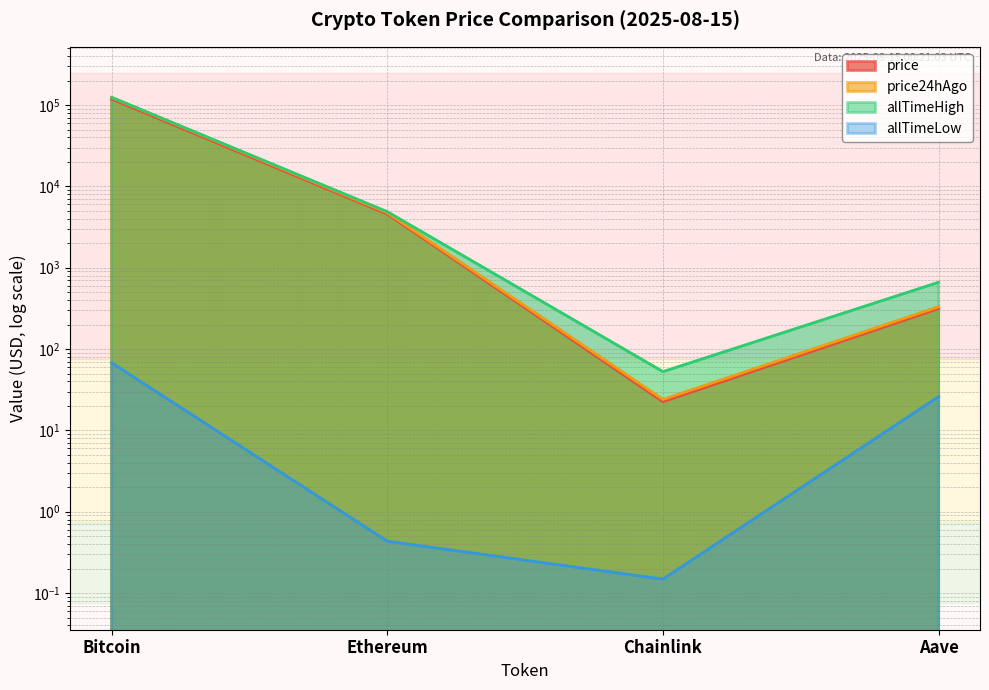

Reading left to right, what are all the values shown in this chart?

price: Bitcoin=118520.0	Ethereum=4567.4	Chainlink=22.5	Aave=314.2
price24hAgo: Bitcoin=123673.0	Ethereum=4739.8	Chainlink=23.9	Aave=331.1
allTimeHigh: Bitcoin=124128.0	Ethereum=4878.3	Chainlink=52.7	Aave=661.7
allTimeLow: Bitcoin=67.8	Ethereum=0.4	Chainlink=0.1	Aave=26.0